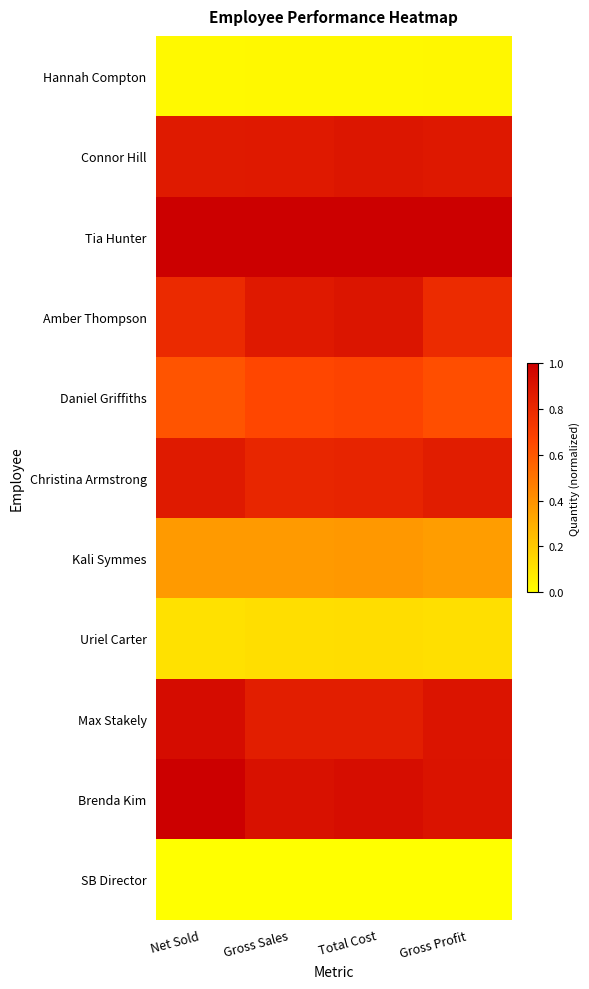

What is the total value across all series at Net Sold?

6.6